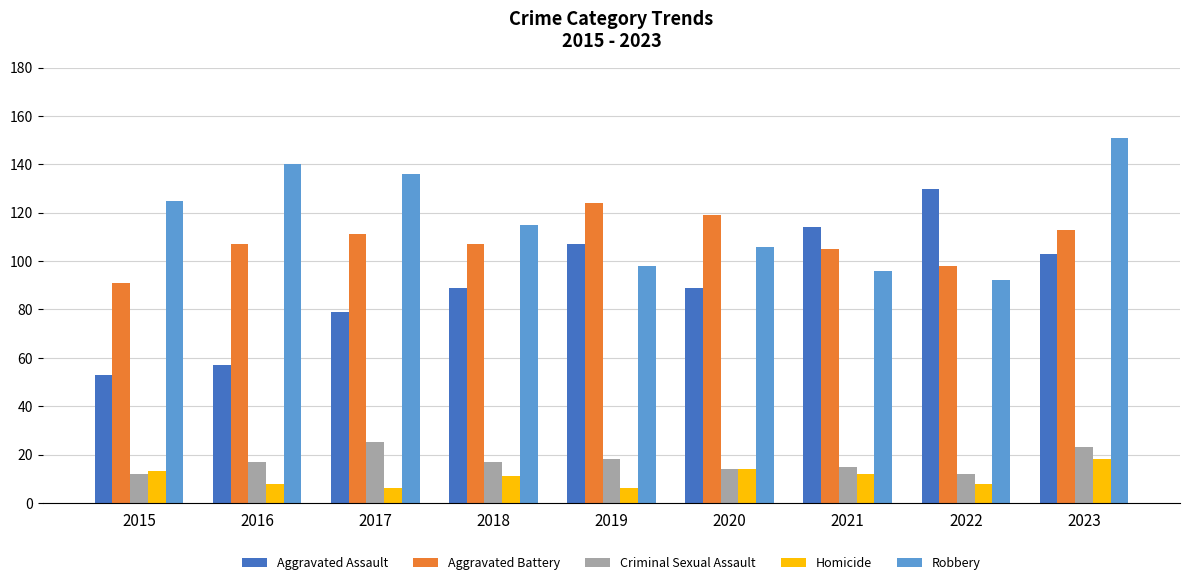

How many values in the Criminal Sexual Assault series are below 17?

4